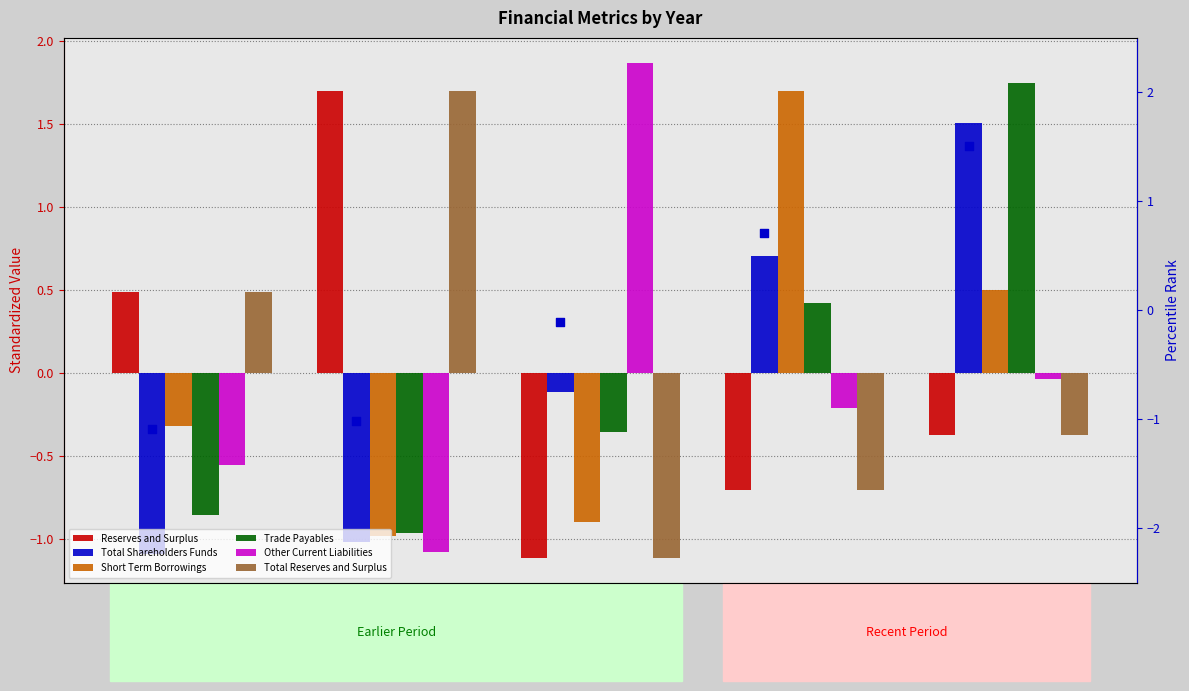

Is the value of Total Reserves and Surplus at Mar 22 greater than the value of Short Term Borrowings at Mar 21?

No